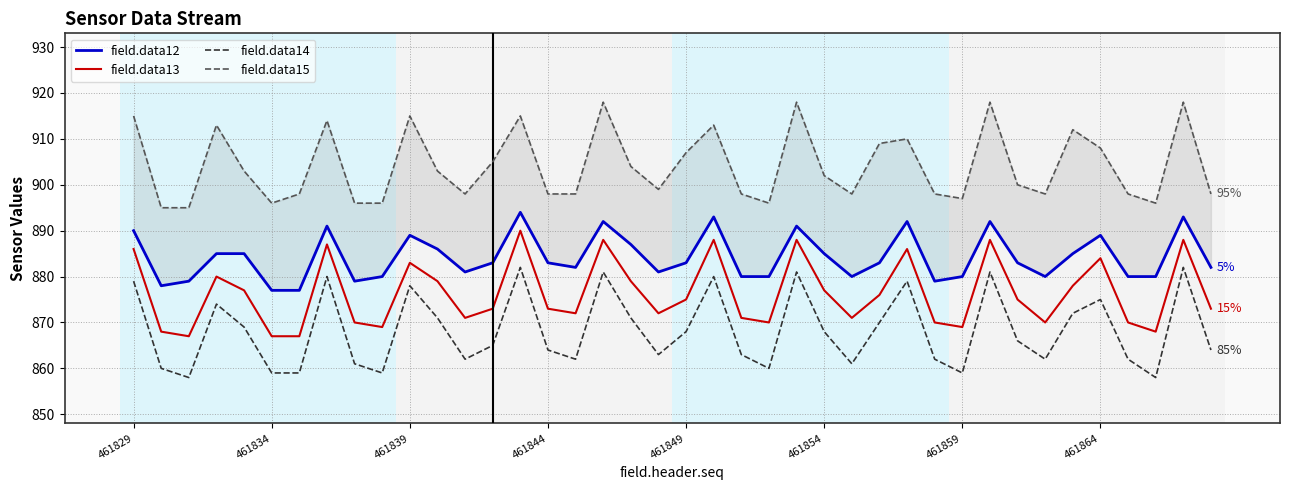

The value of field.data13 at 461839 is 556. True or false?

False